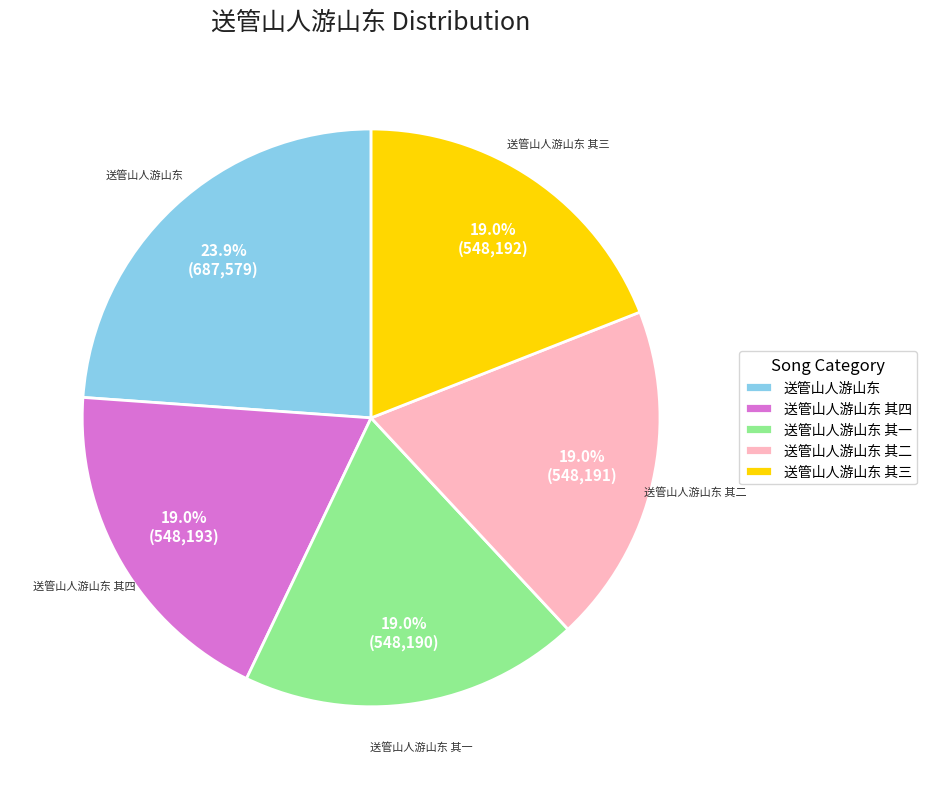

Which category has the biggest portion of the pie?

送管山人游山东